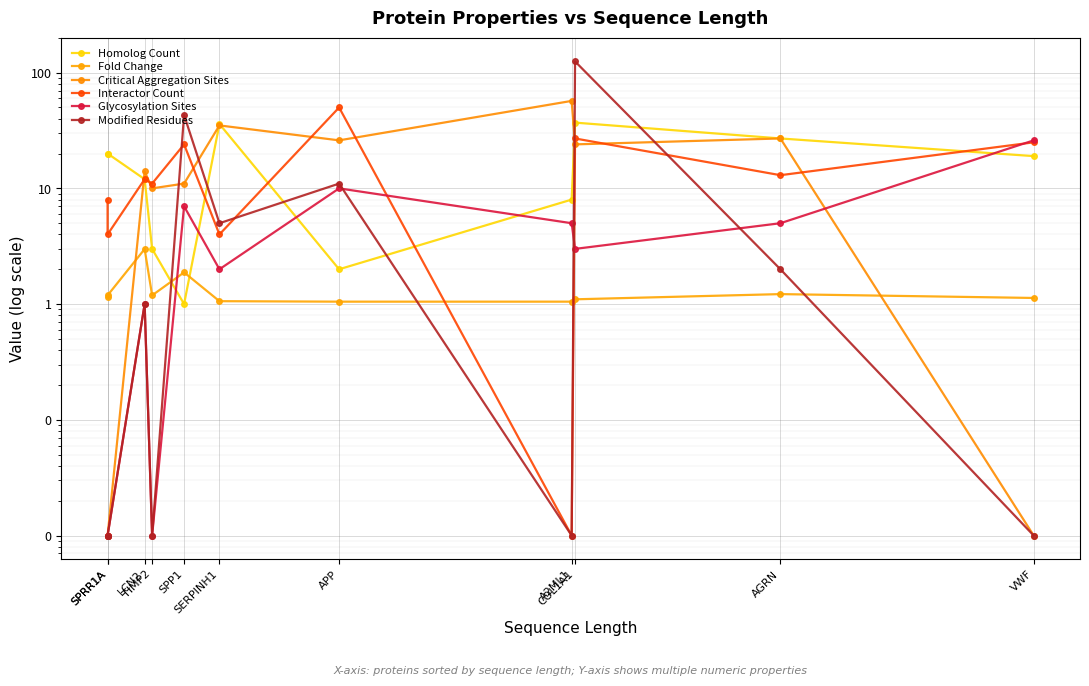

Rank the series by their maximum value, from highest to lowest.

Modified Residues, Critical Aggregation Sites, Interactor Count, Homolog Count, Glycosylation Sites, Fold Change